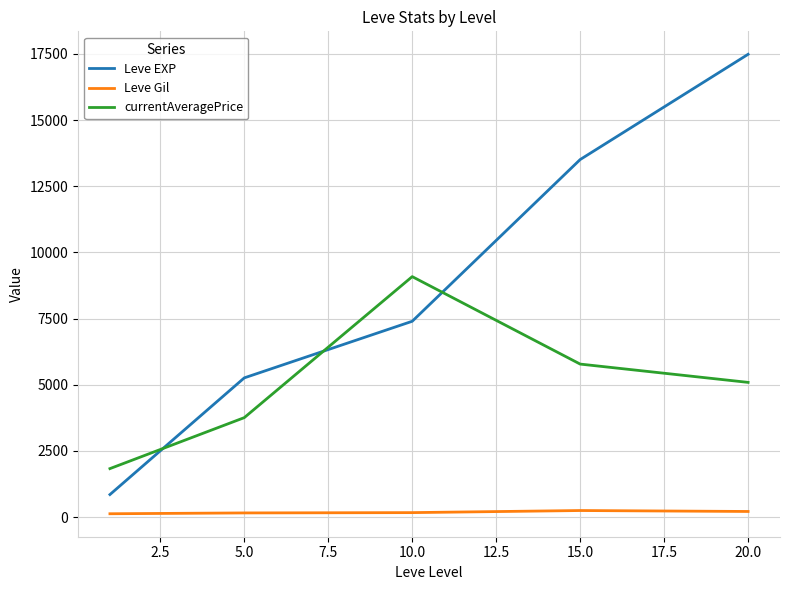

List the series in order of their overall mean, highest first.

Leve EXP, currentAveragePrice, Leve Gil